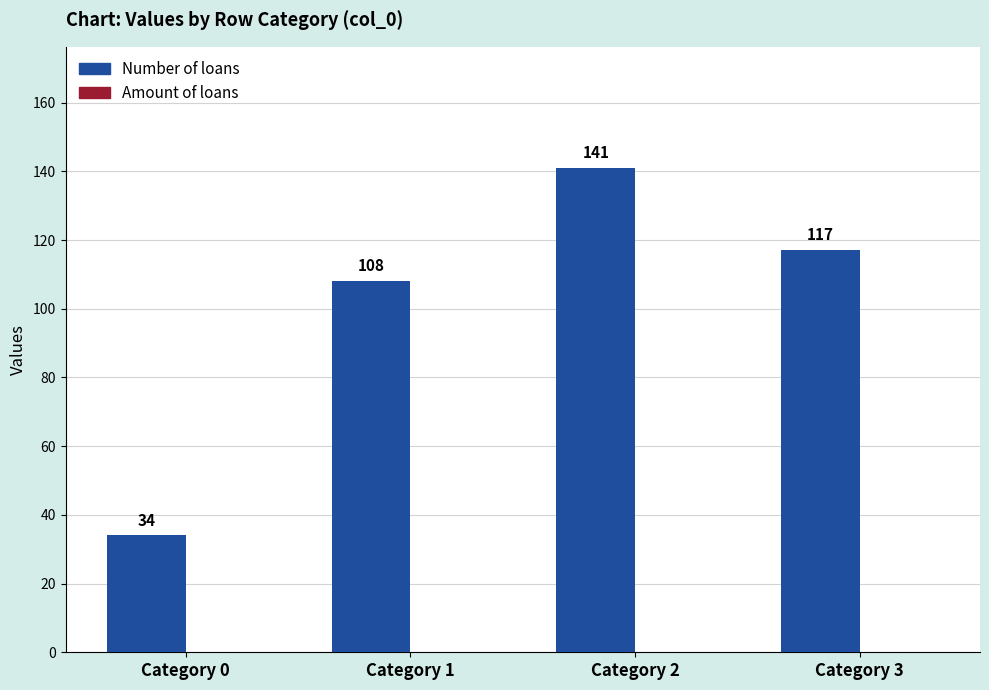

Which has a higher value, Category 0 or Category 2?

Category 2